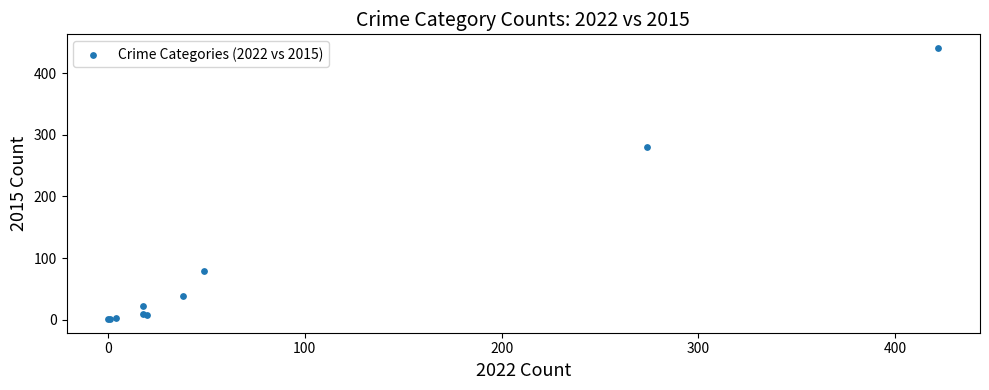

What Y value in the scatter plot is closest to 221?

280